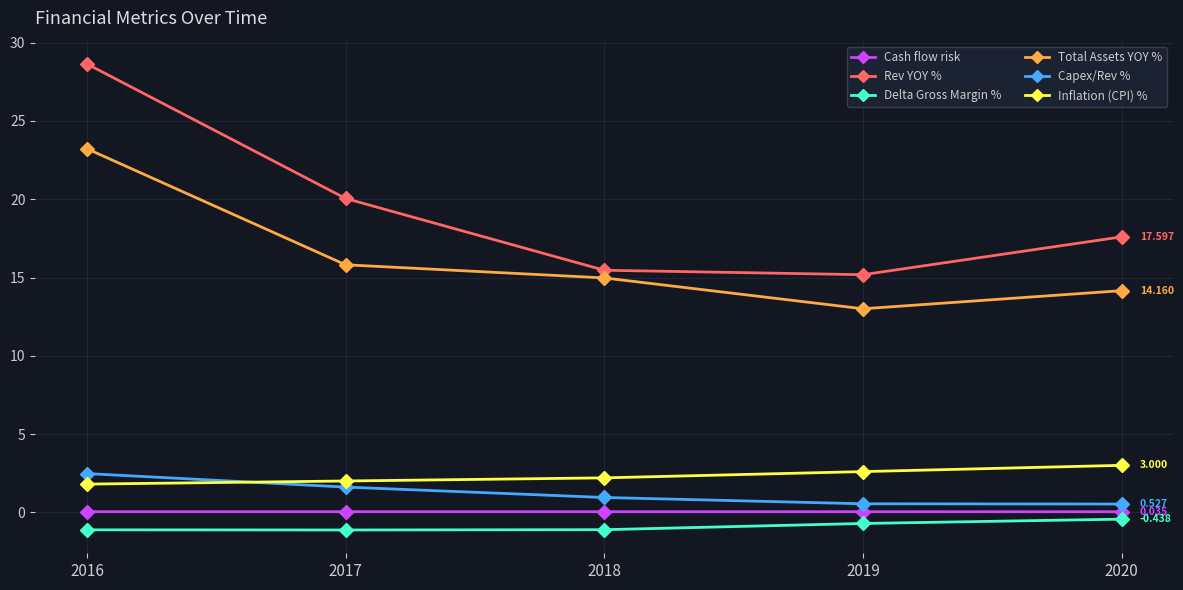

True or false: Delta Gross Margin % has more than 1 interior local peaks.

False